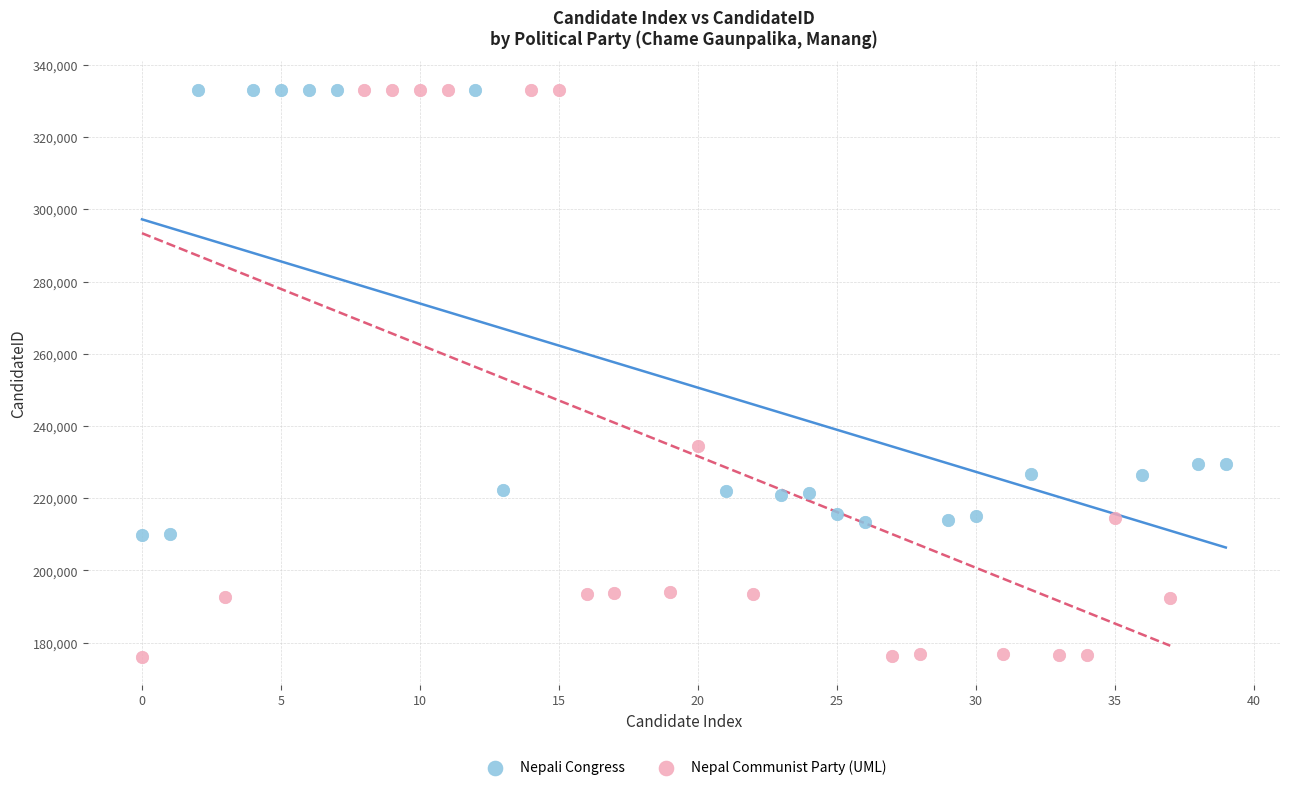

Which series contains the lowest Y value?

Nepal Communist Party (UML)